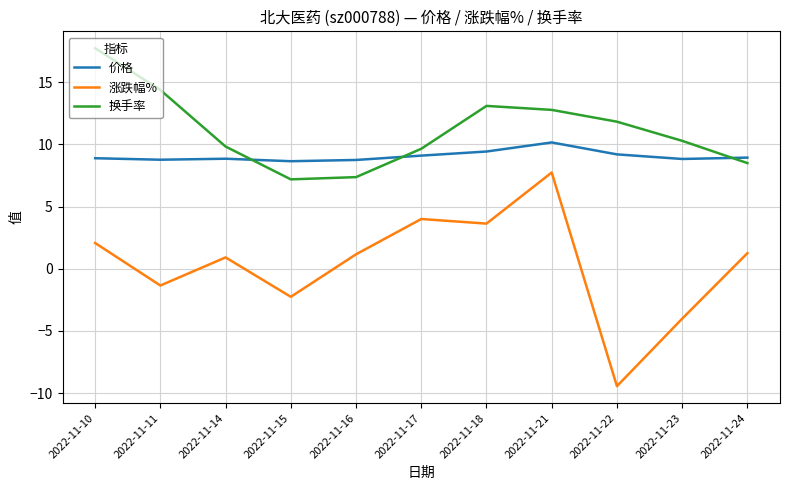

Which category has the highest value in the 价格 series?

2022-11-21